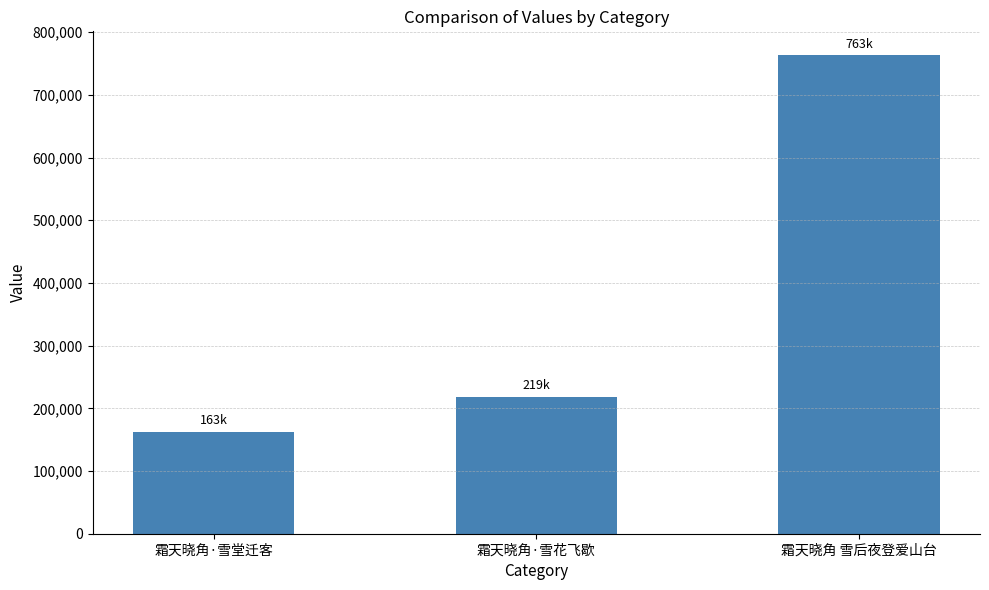

Are the bars grouped side by side (vs. stacked)?

No